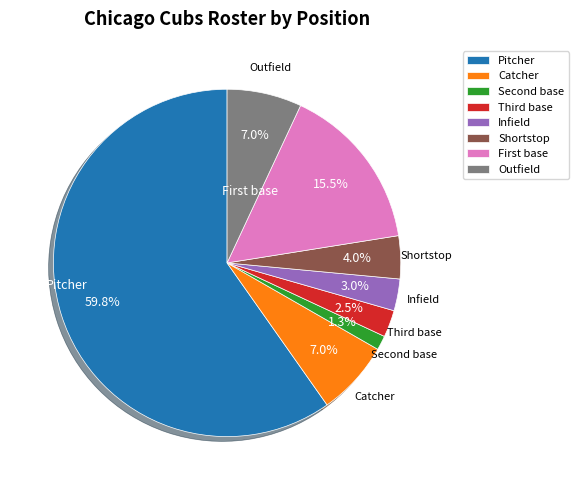

To the nearest percent, what portion does Pitcher represent?

60%